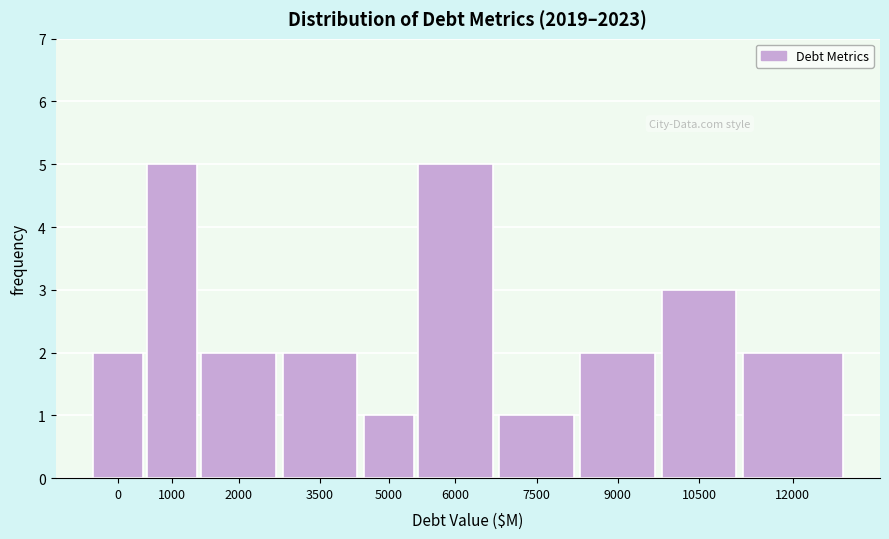

Reading right to left, what are all the values shown in this chart?

2	3	2	1	5	1	2	2	5	2